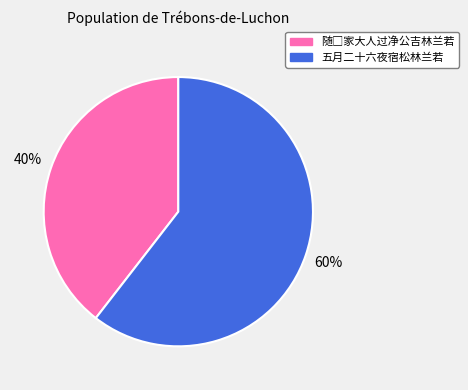

Which slice is the largest?

五月二十六夜宿松林兰若